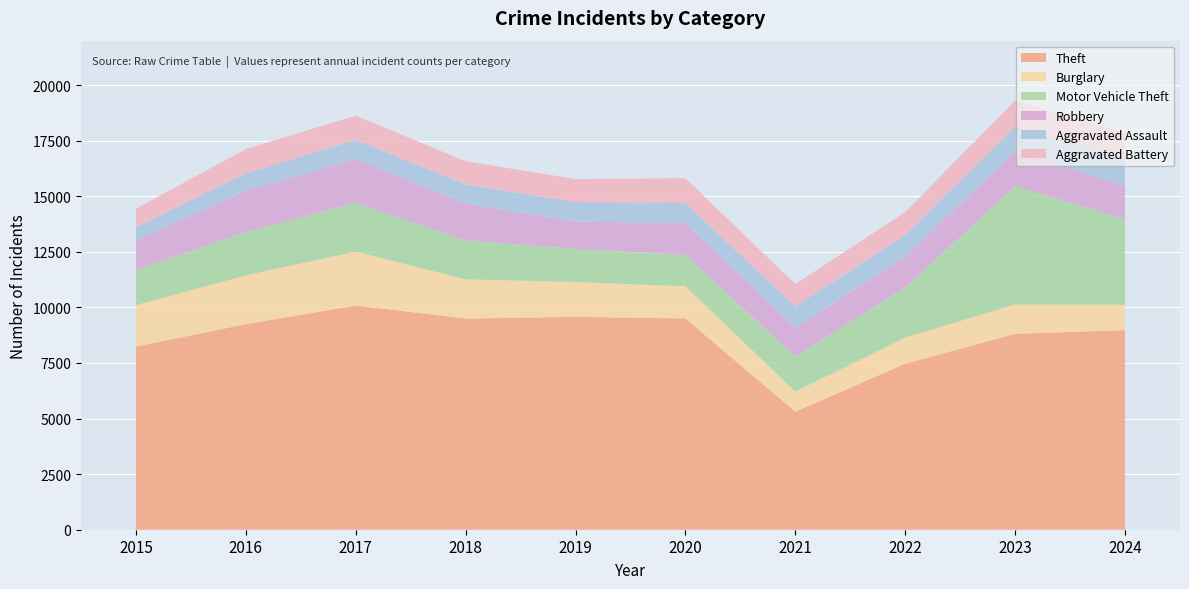

Reading left to right, transcribe all the data shown in this chart.

Theft: 2015=8242	2016=9247	2017=10086	2018=9497	2019=9577	2020=9502	2021=5307	2022=7467	2023=8814	2024=8978
Burglary: 2015=1860	2016=2197	2017=2422	2018=1767	2019=1565	2020=1445	2021=909	2022=1178	2023=1318	2024=1144
Motor Vehicle Theft: 2015=1577	2016=1955	2017=2190	2018=1750	2019=1489	2020=1414	2021=1573	2022=2253	2023=5313	2024=3854
Robbery: 2015=1344	2016=1856	2017=1986	2018=1654	2019=1232	2020=1436	2021=1291	2022=1402	2023=1571	2024=1498
Aggravated Assault: 2015=599	2016=773	2017=854	2018=866	2019=878	2020=894	2021=972	2022=967	2023=1106	2024=1236
Aggravated Battery: 2015=821	2016=1094	2017=1091	2018=1039	2019=1035	2020=1121	2021=997	2022=1026	2023=1187	2024=1153